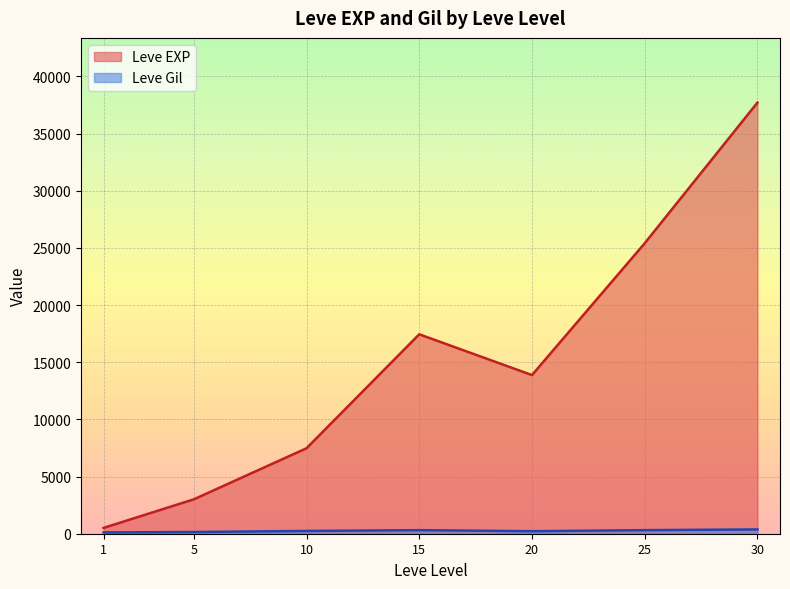

Where is Leve Gil nearest to the value 318?

25